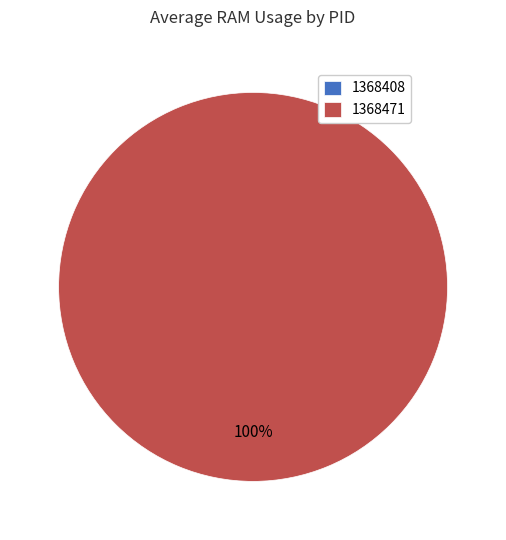

To the nearest percent, what is the average slice percentage?

50%